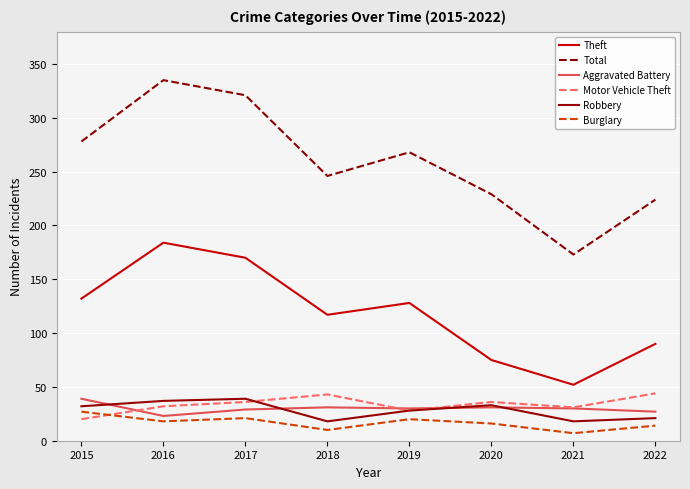

The Theft series shows 184 at 2016. True or false?

True